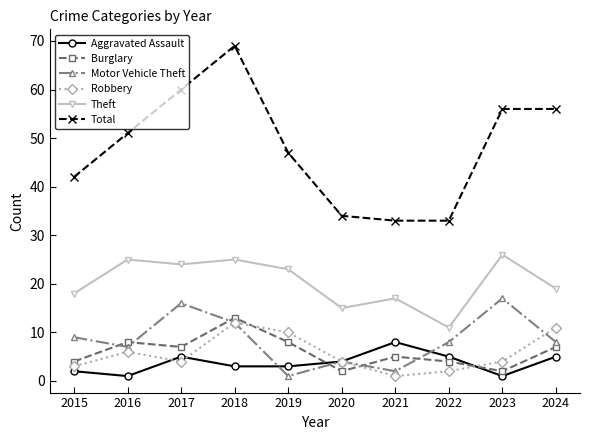

What is the highest value of the Aggravated Assault series?

8